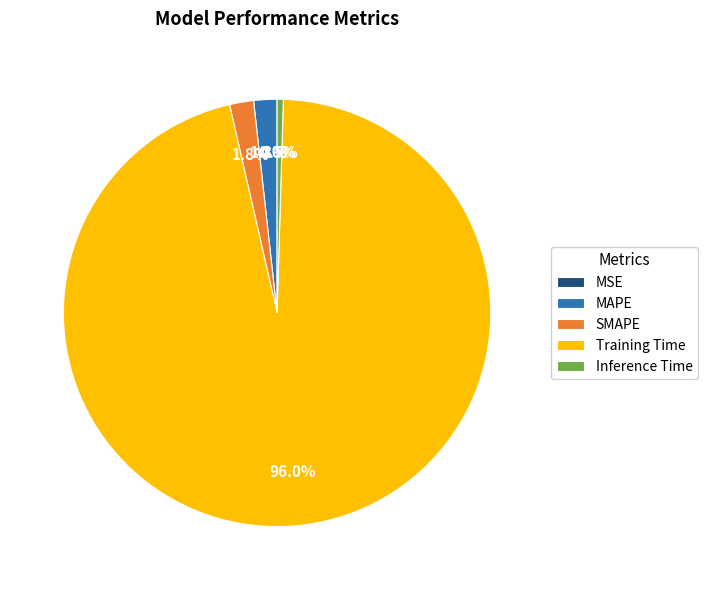

To the nearest percent, what portion does MAPE represent?

2%